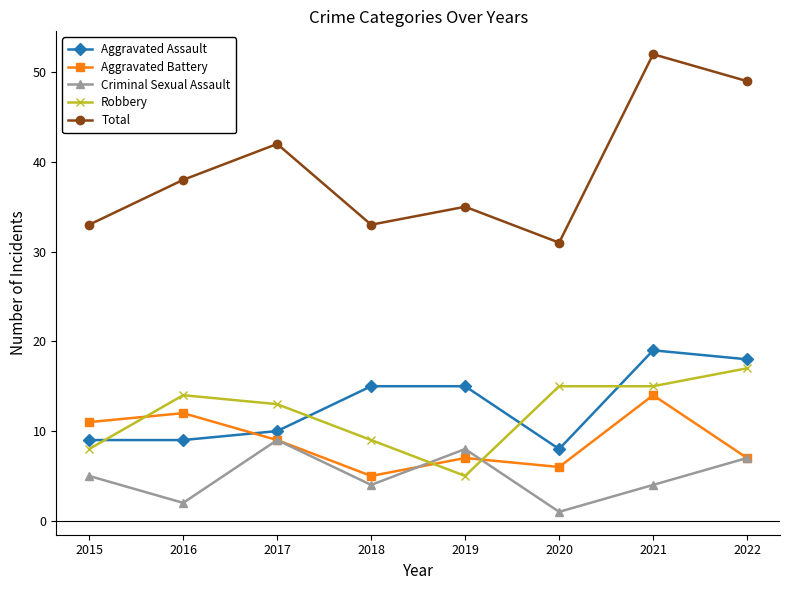

What is the value of the Criminal Sexual Assault point at the 5th from the left?

8